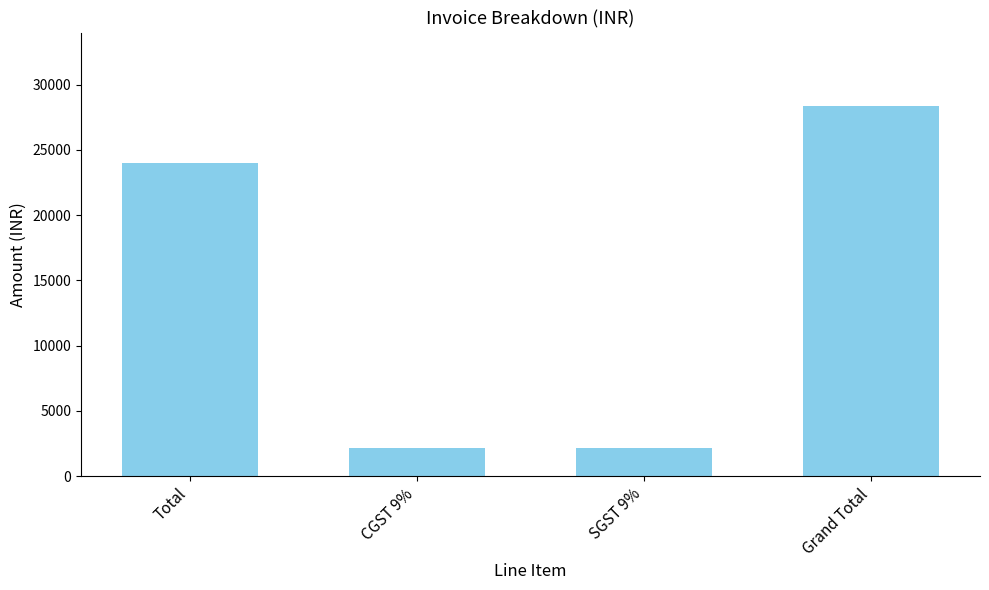

What is the greatest value displayed?

28320